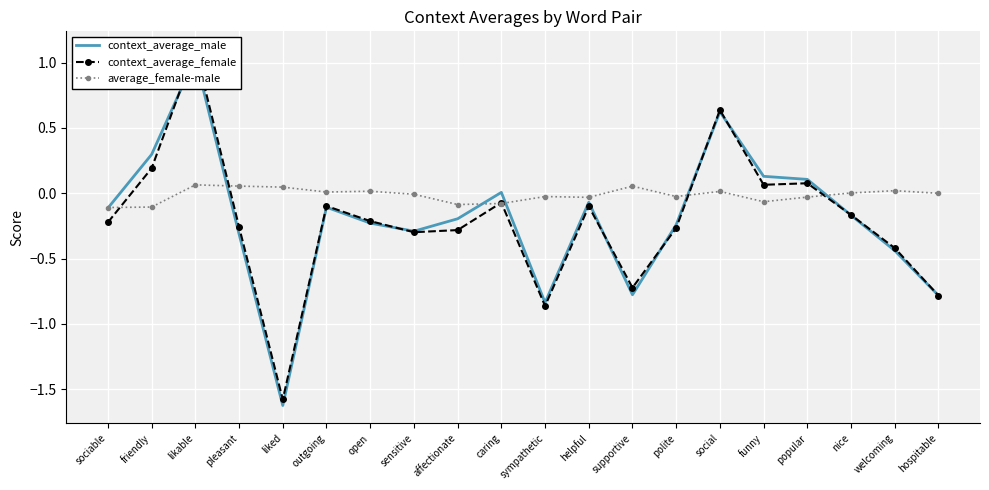

True or false: average_female-male has a value of 0.0 at open.

True